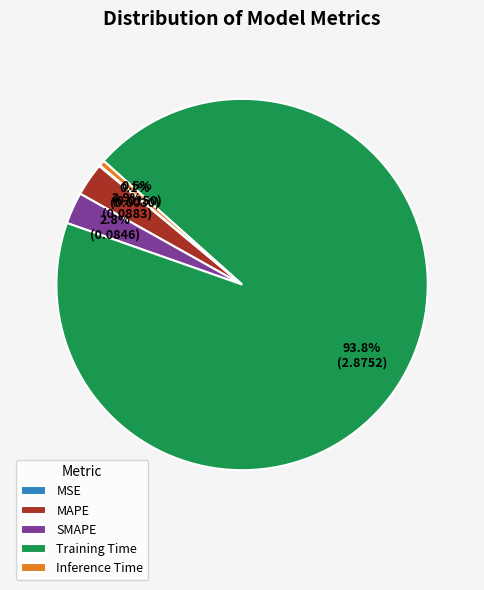

Which category has the biggest portion of the pie?

Training Time